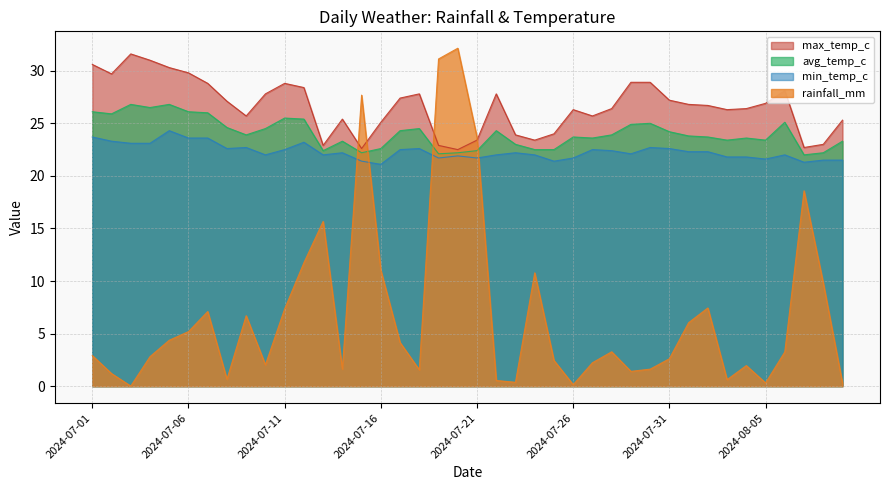

Where is min_temp_c nearest to the value 22?

2024-07-10